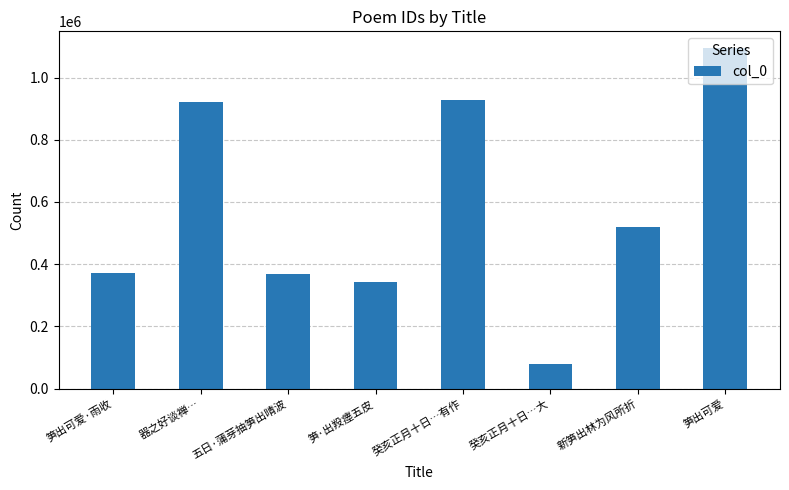

What is the average value?

578116